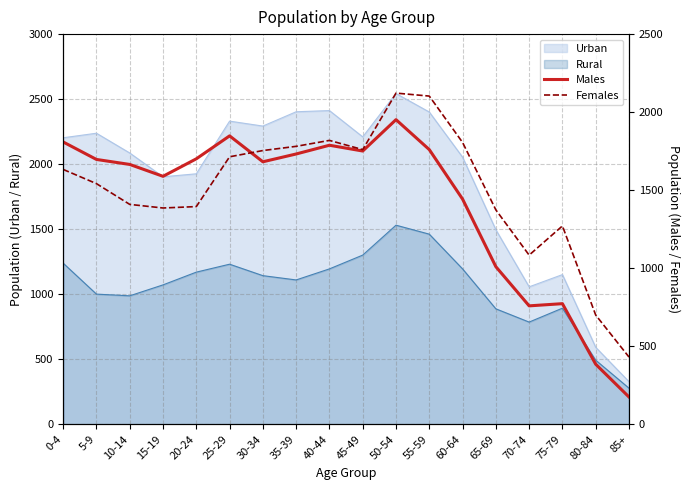

Is it true that Females equals 1542 at 5-9?

True